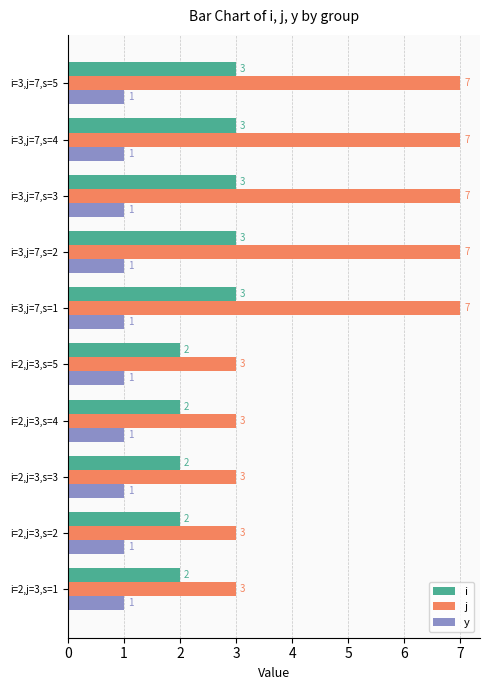

How many data points does each series have?

10